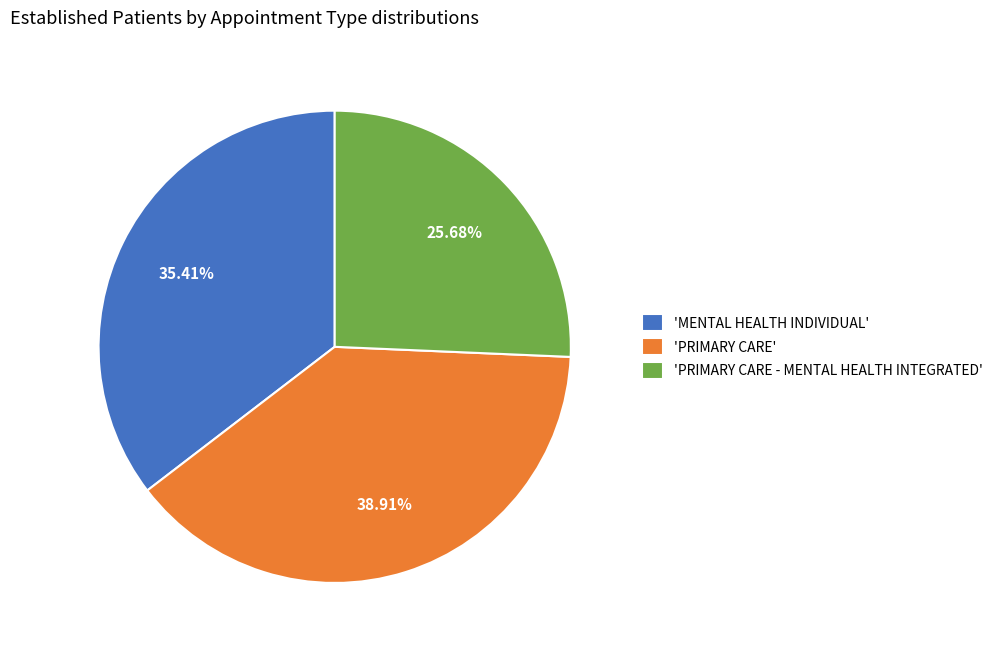

Which category has the biggest portion of the pie?

'PRIMARY CARE'